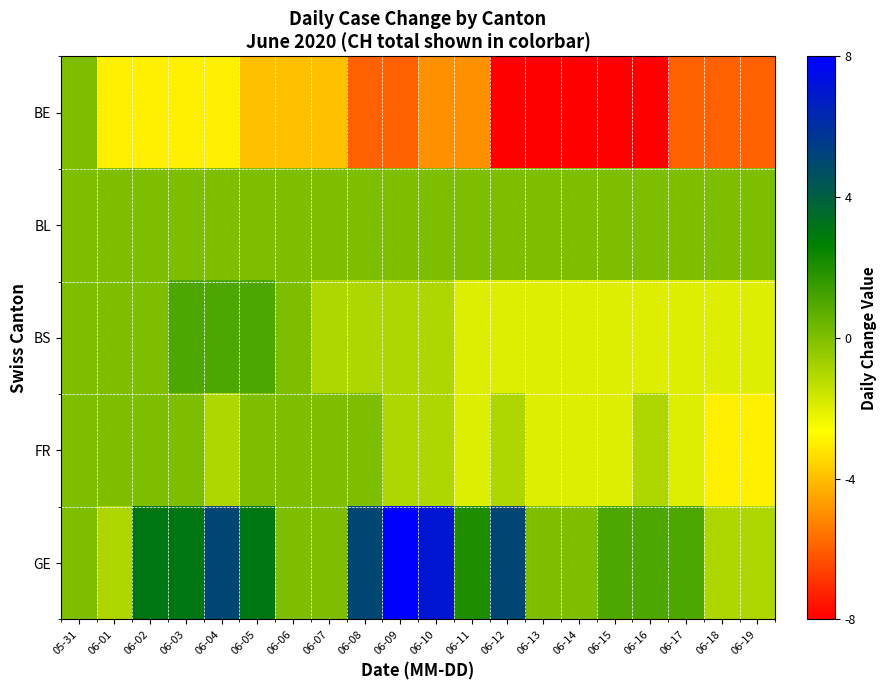

What is the total value across all series at 06-11?

-7